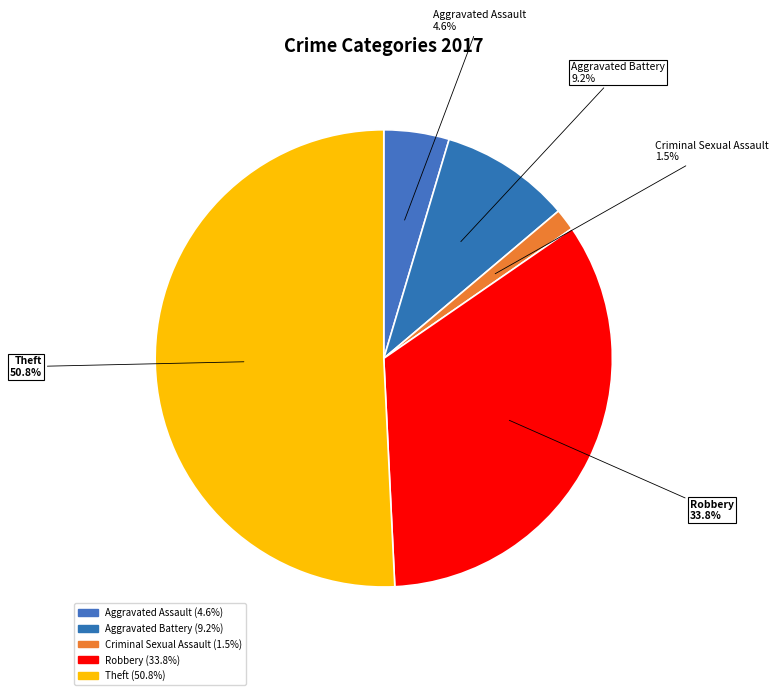

What is the majority slice?

Theft